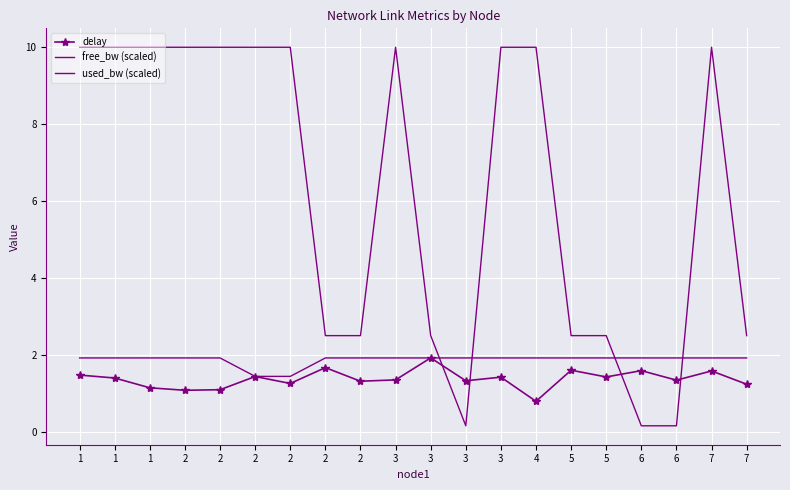

What is the smallest value displayed?

0.2